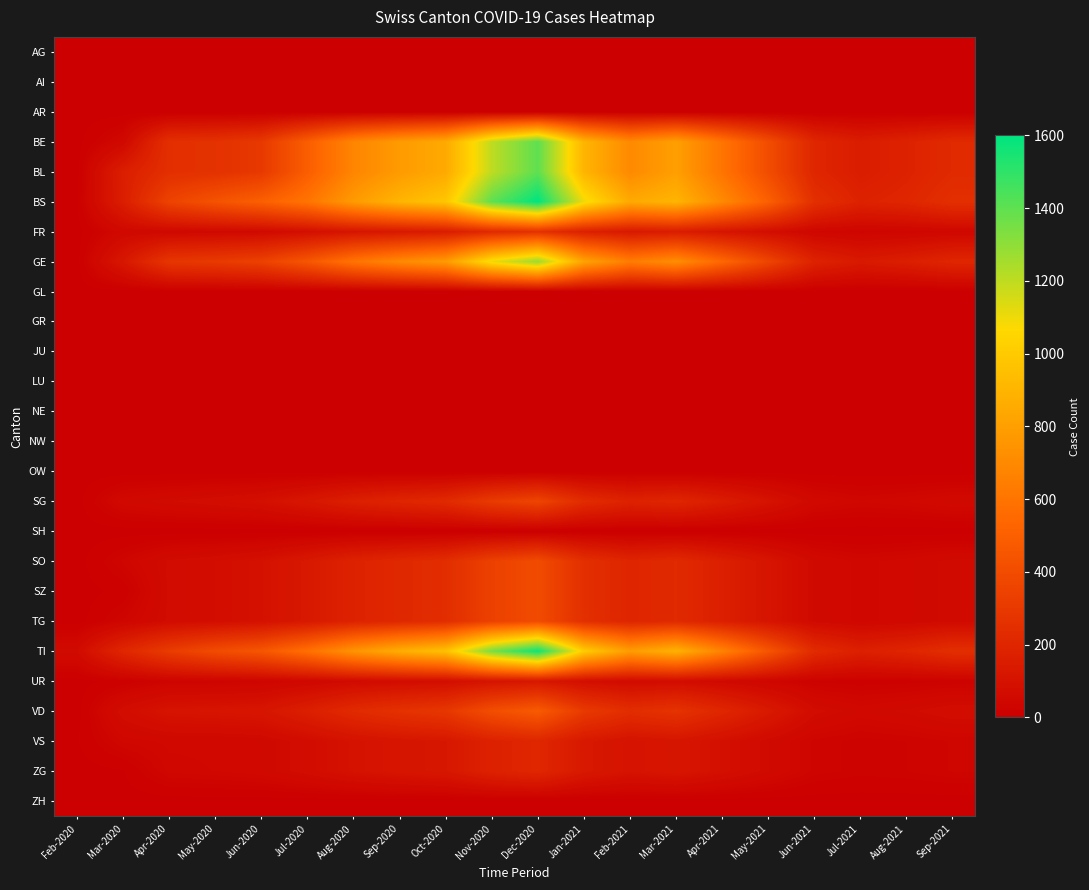

What is the total value across all series at Aug-2021?

1260